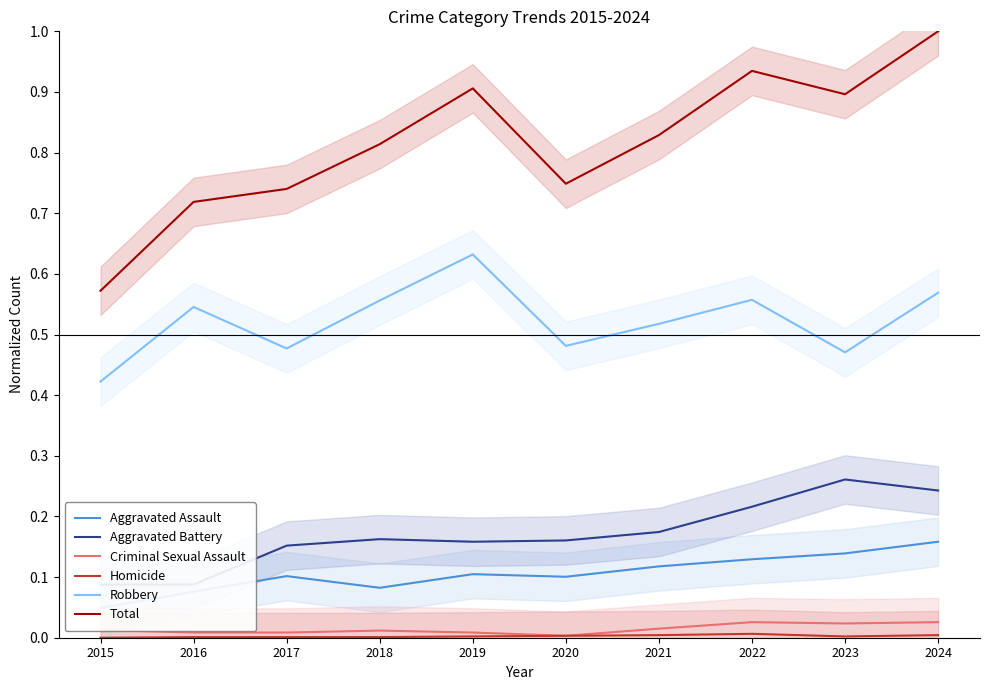

Which series has the largest total across all categories?

Total